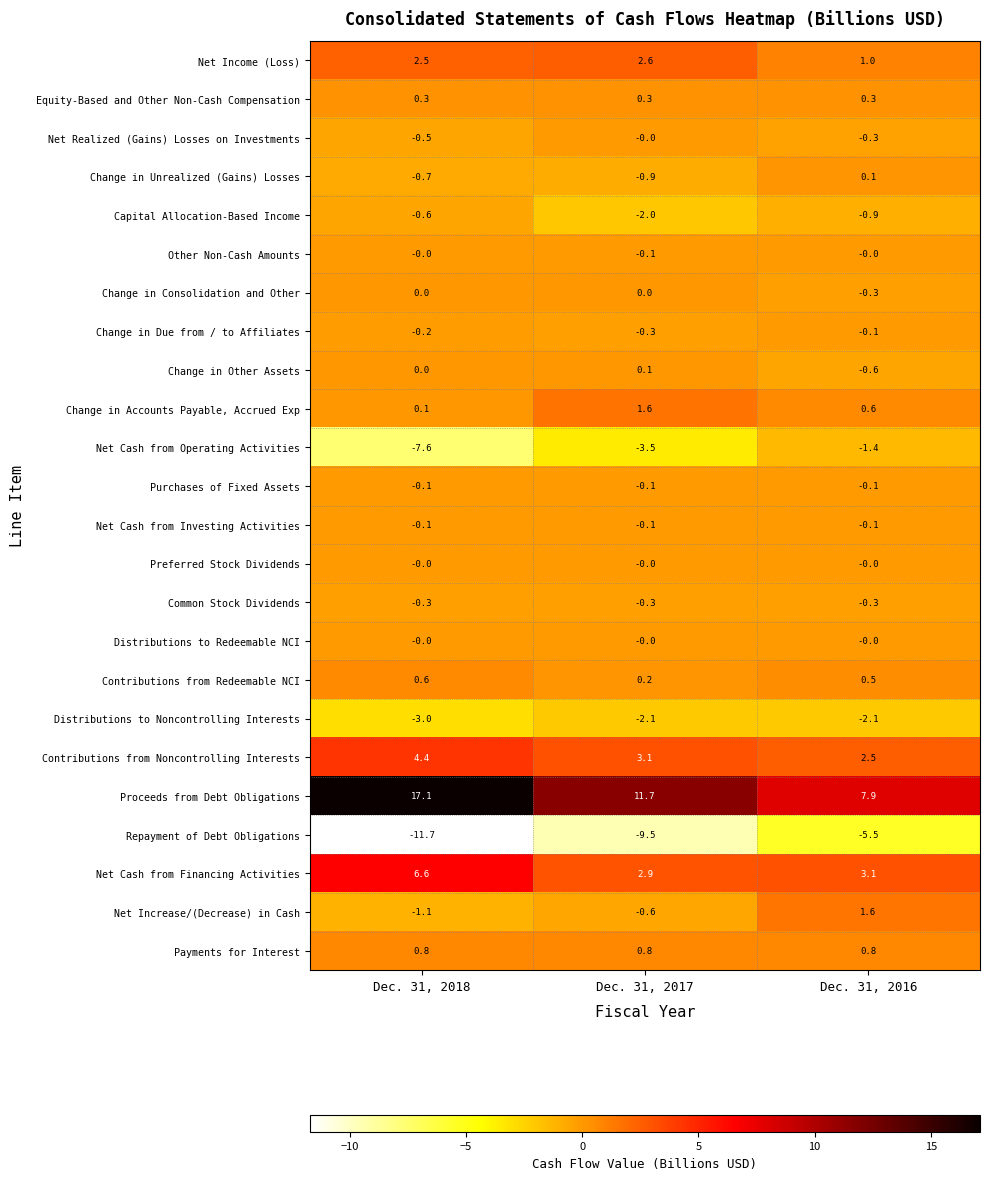

What is the difference between the highest and lowest values at Dec. 31, 2017?

21.2